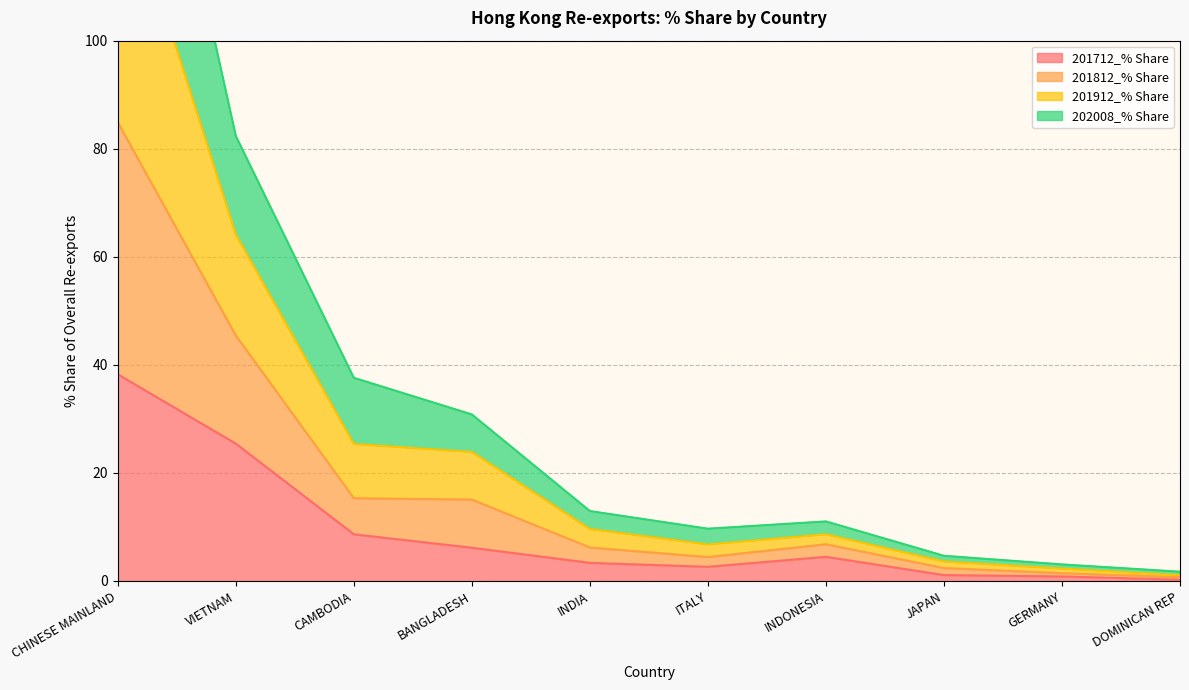

Count the number of data series in this chart.

4